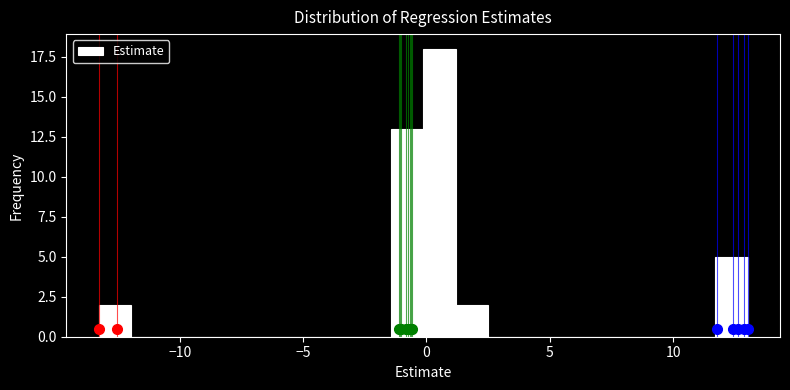

Around what value on the x-axis is the tallest bar? Give the approximate position of its centre, as read against the axis.

0.5